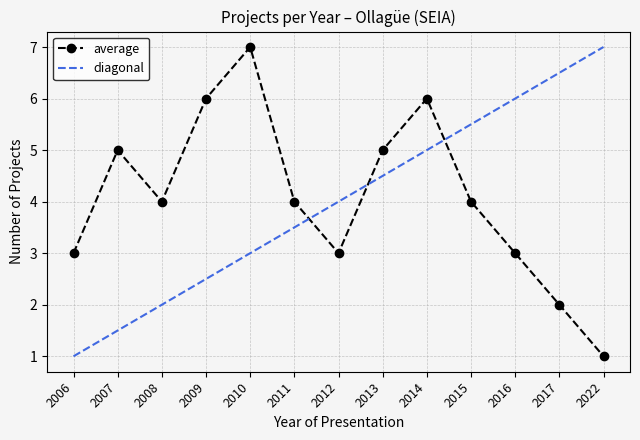

Rank the categories by value from lowest to highest.

2022, 2017, 2006, 2012, 2016, 2008, 2011, 2015, 2007, 2013, 2009, 2014, 2010